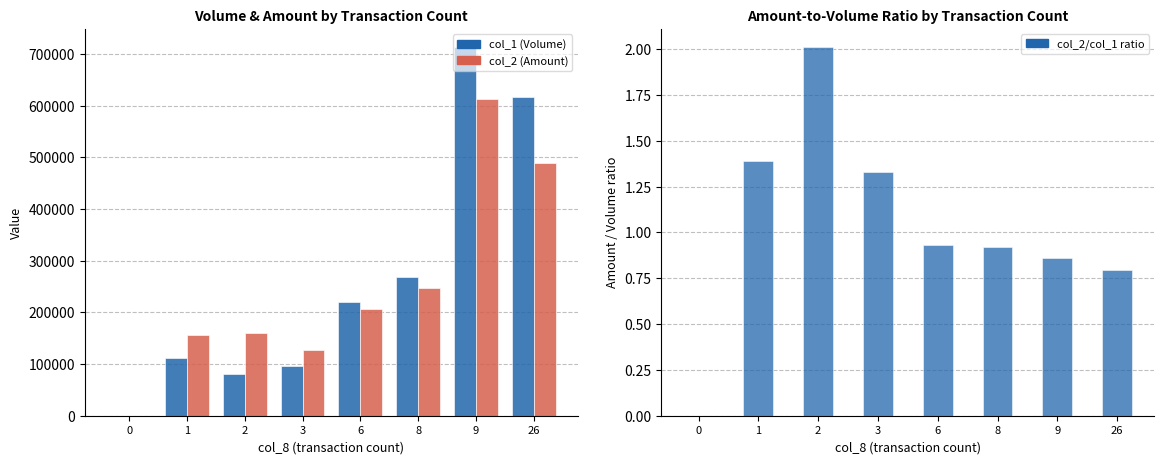

Which series has the largest range (max minus min)?

col_1 (Volume)